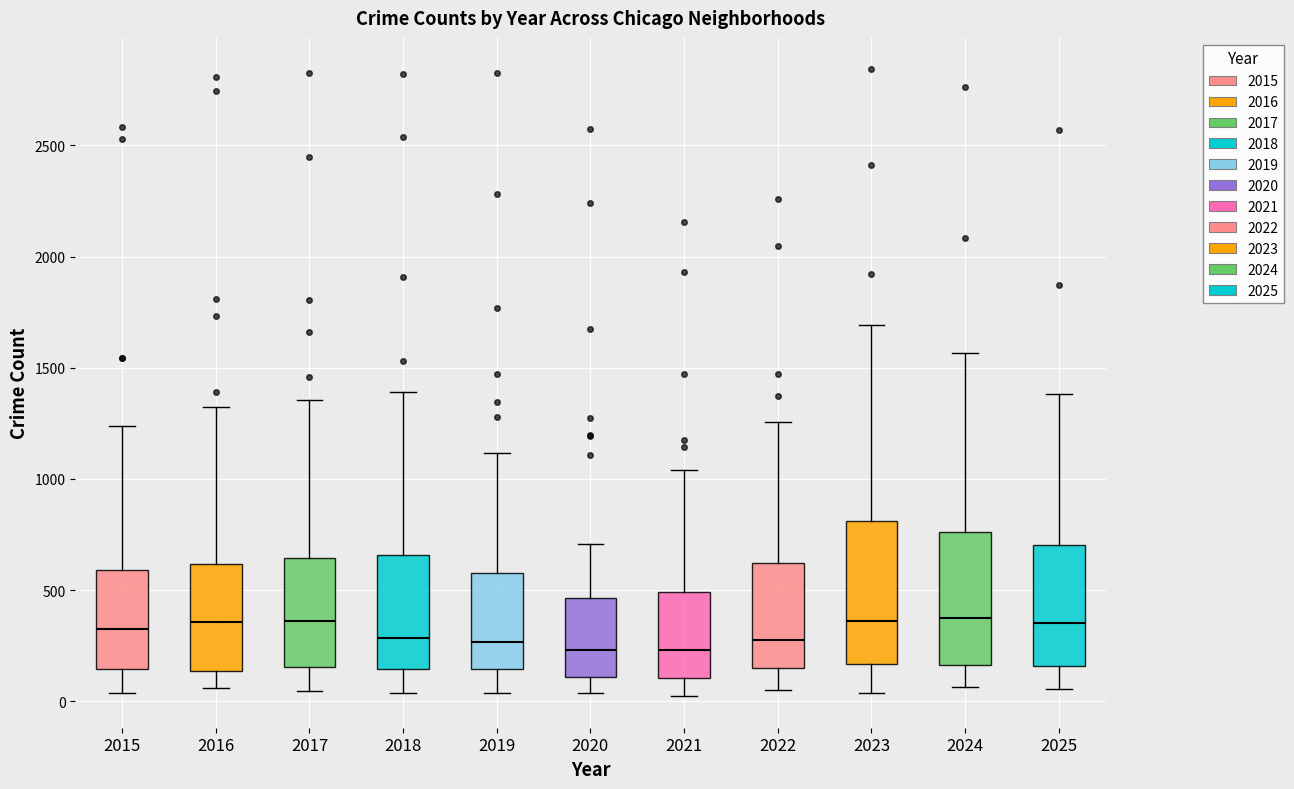

Where is the lower edge of the box at x = 2020 on the y-axis? The values are not printed on the chart, so give them approximately, as read against the axis.

100